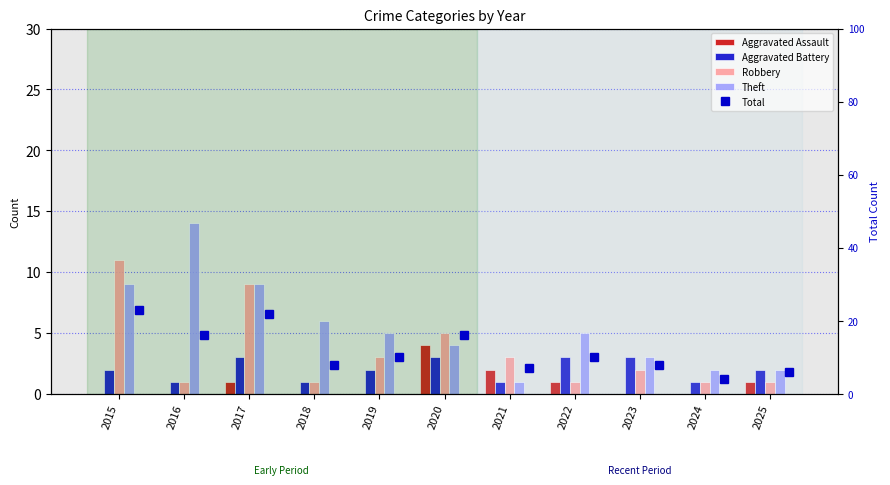

Rank the categories by Aggravated Assault value from highest to lowest.

2020, 2021, 2017, 2022, 2025, 2015, 2016, 2018, 2019, 2023, 2024